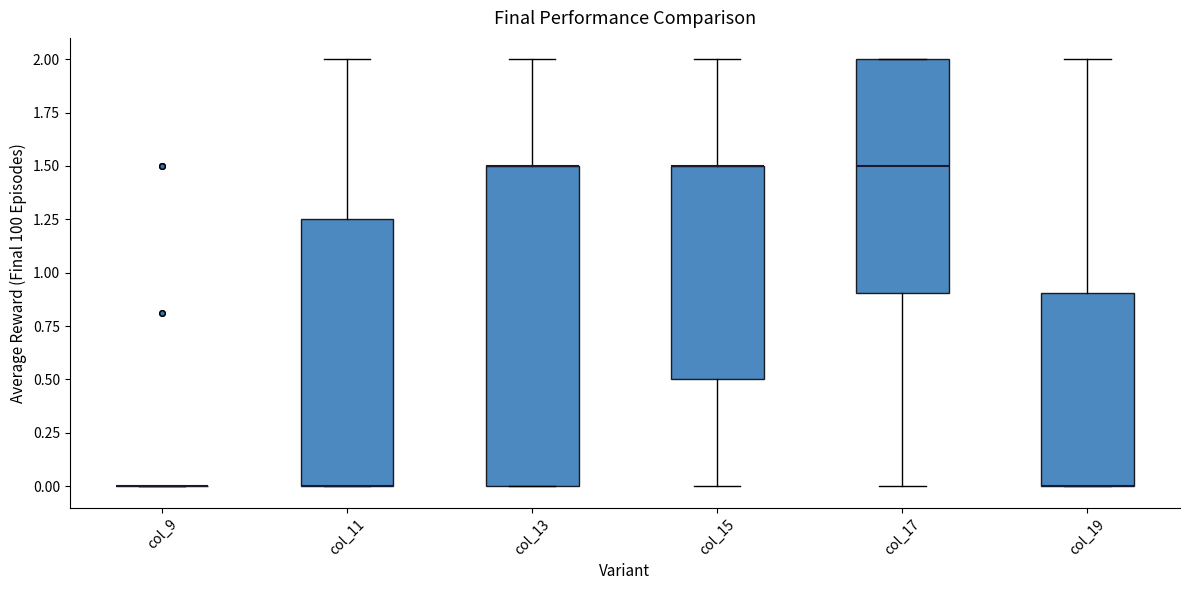

Reading left to right, transcribe this box plot: for each box, give where its median line is, the range the box spans, and where its two whiskers end, as read against the y-axis. The values are not printed on the chart, so give them approximately, as read against the axis.

col_9: box collapsed to a line at 0.00, whiskers 0.00 to 0.00
col_11: median 0.00 (drawn on the box's lower edge), box 0.00 to 1.25, whiskers 0.00 to 2.00
col_13: median 1.50 (drawn on the box's upper edge), box 0.00 to 1.50, whiskers 0.00 to 2.00
col_15: median 1.50 (drawn on the box's upper edge), box 0.50 to 1.50, whiskers 0.00 to 2.00
col_17: median 1.50, box 0.90 to 2.00, whiskers 0.00 to 2.00
col_19: median 0.00 (drawn on the box's lower edge), box 0.00 to 0.90, whiskers 0.00 to 2.00